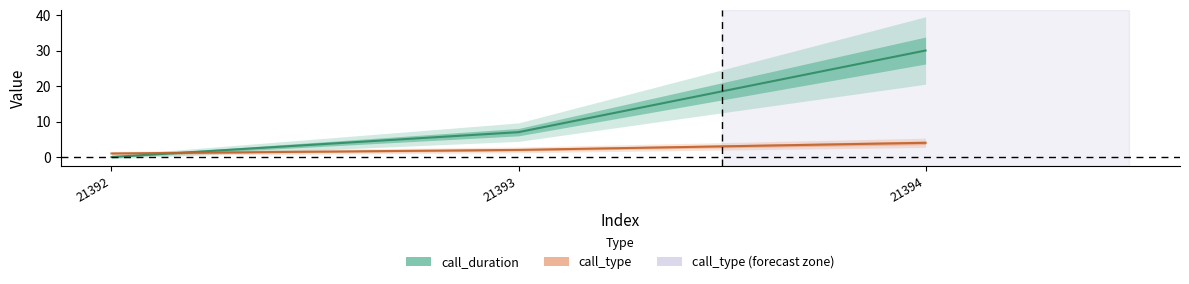

What is the average value of the call_duration series?

12